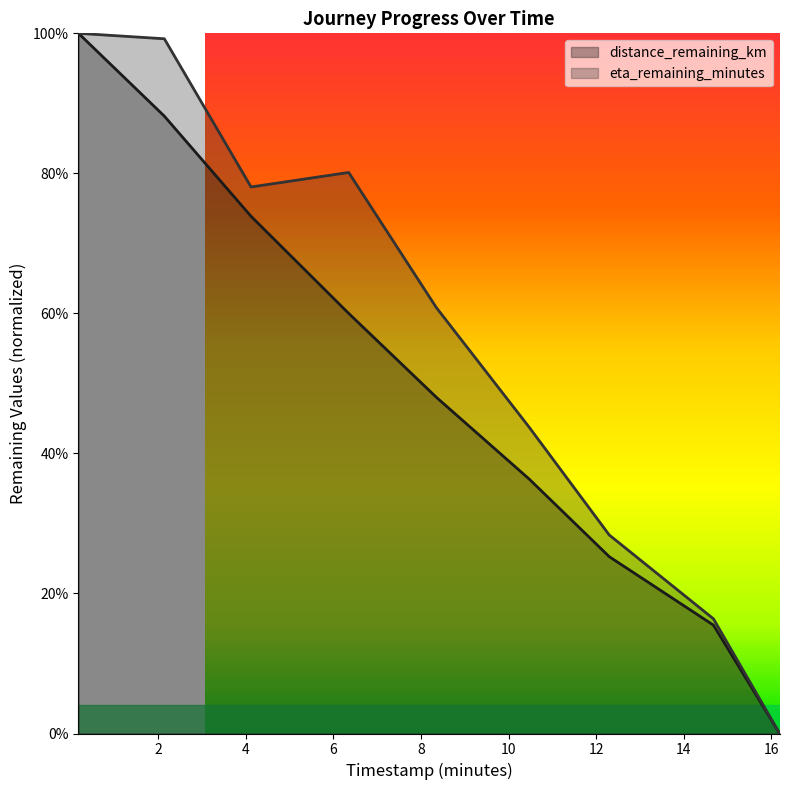

True or false: distance_remaining_km has a value of 0.1 at 6.35.

False